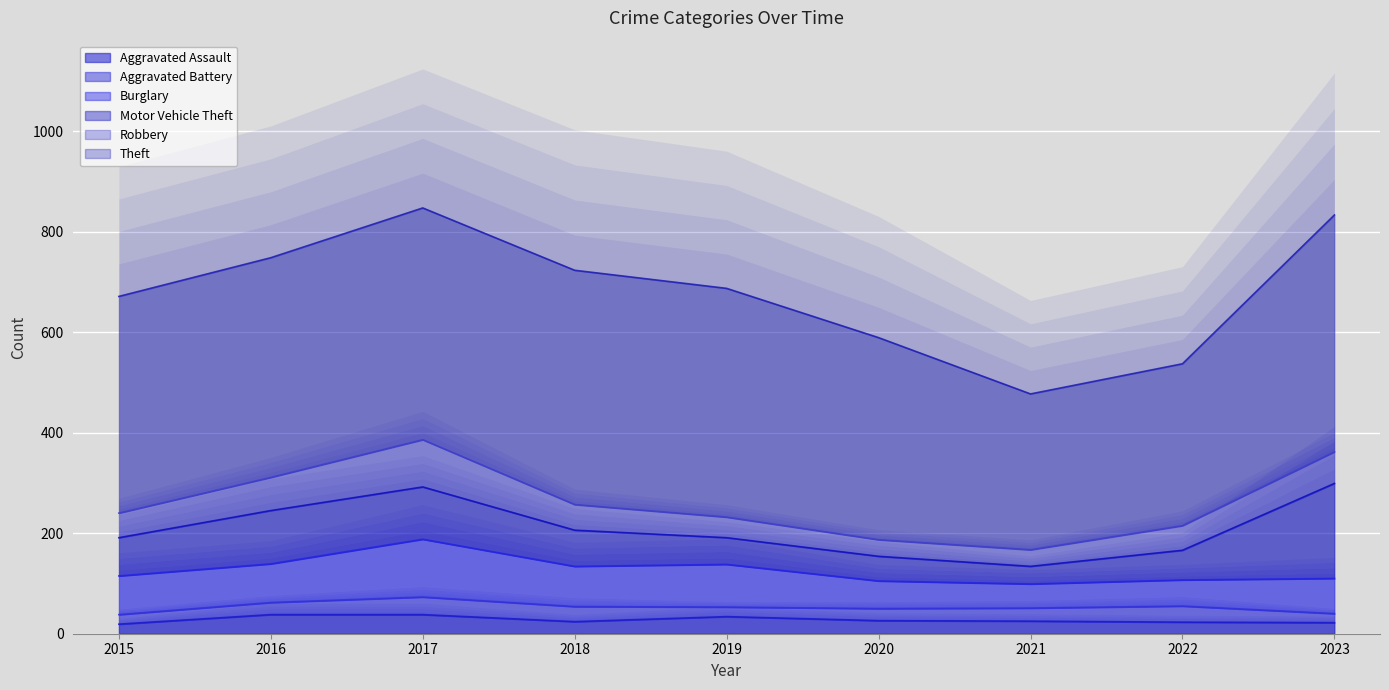

What is the highest value of the Burglary series?

115